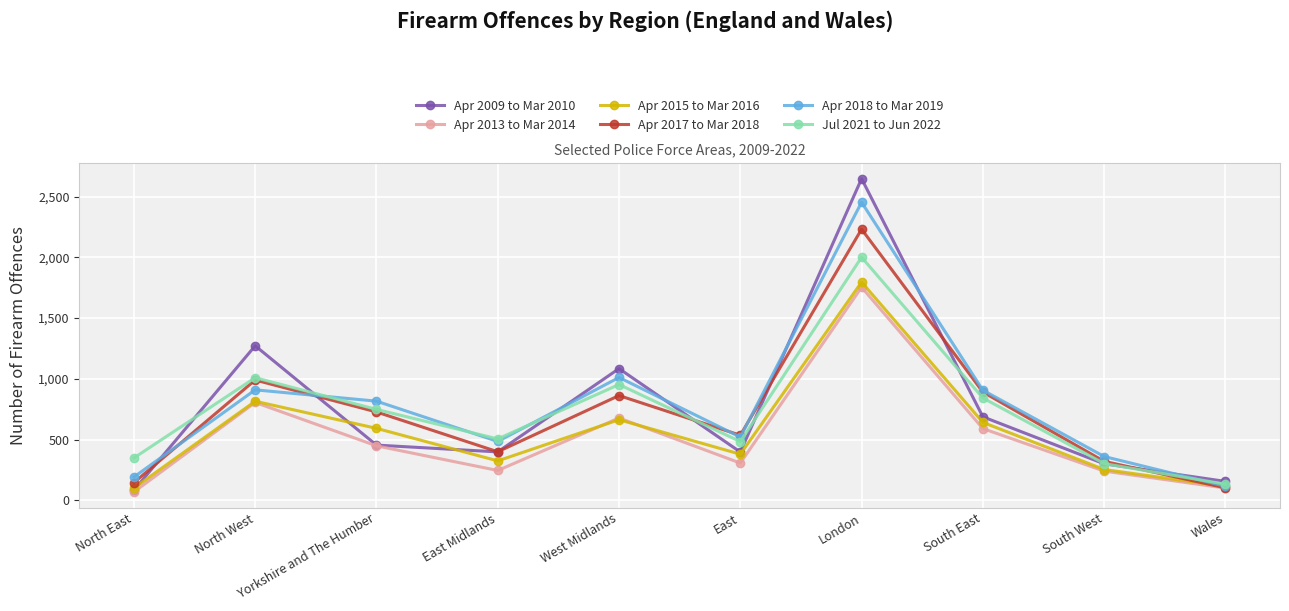

What are all the series names shown in the legend?

Apr 2009 to Mar 2010, Apr 2013 to Mar 2014, Apr 2015 to Mar 2016, Apr 2017 to Mar 2018, Apr 2018 to Mar 2019, Jul 2021 to Jun 2022